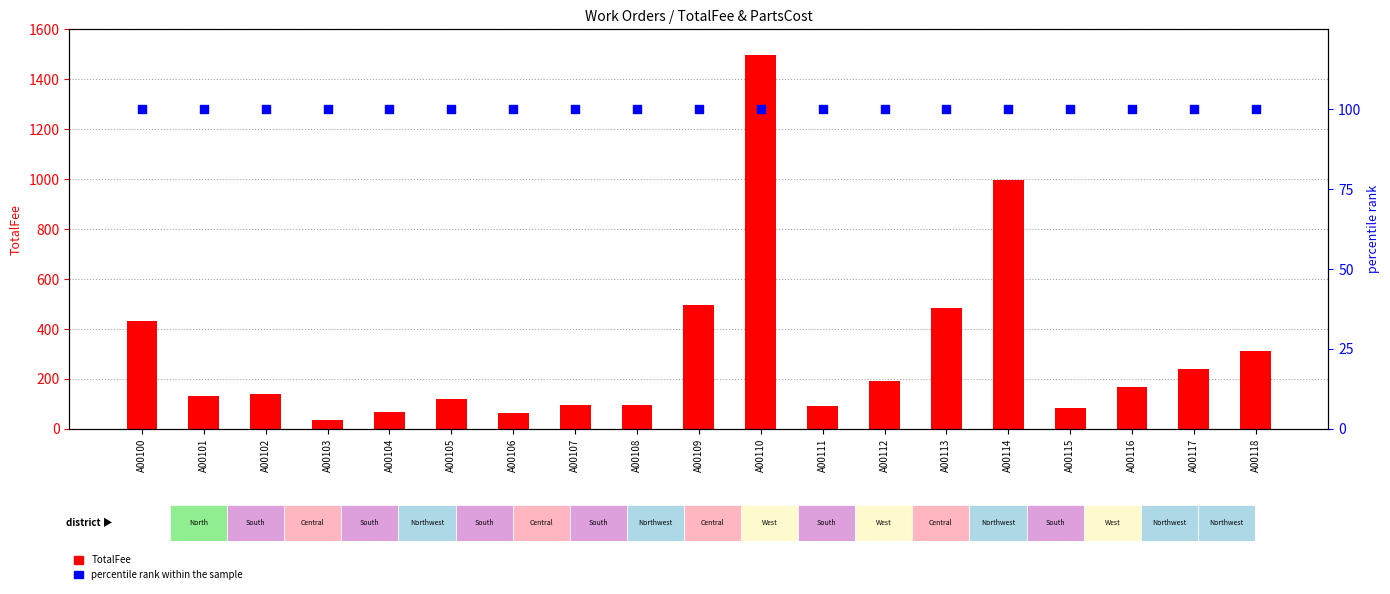

Which series has the widest spread of Y values?

TotalFee